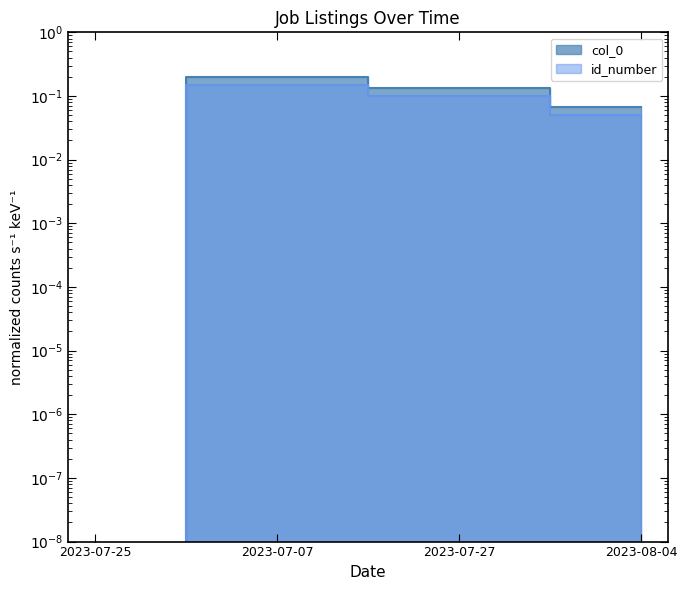

Where is id_number nearest to the value 0?

2023-07-25